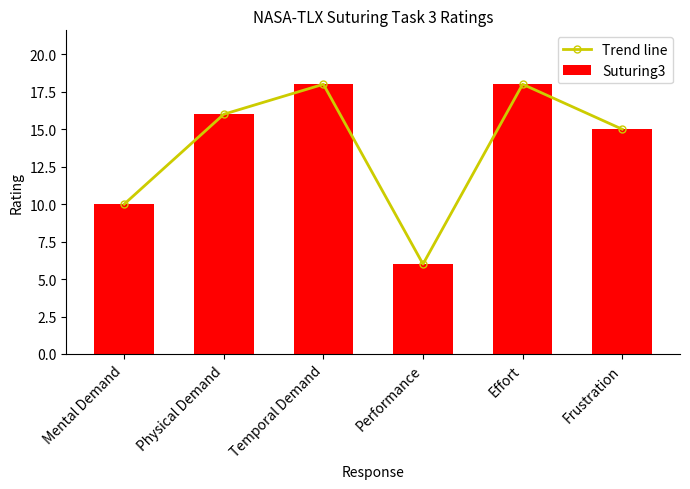

What is the difference between the second highest and minimum values in the Suturing3 series?

12